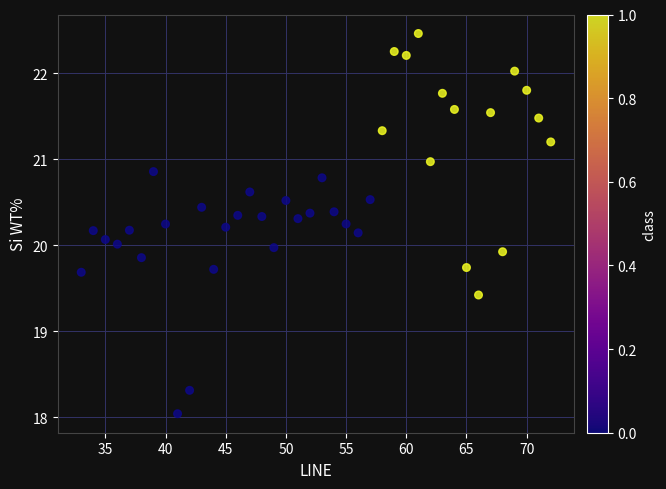

What is the range of Y values (max minus min)?

4.4